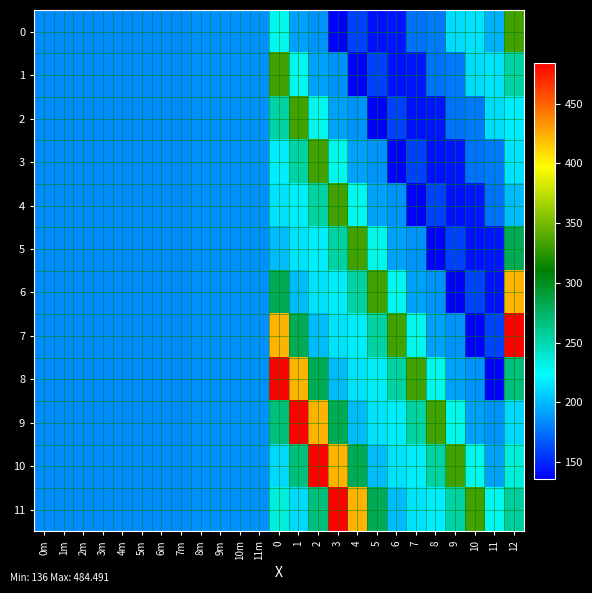

Count the number of categories in the chart.

25